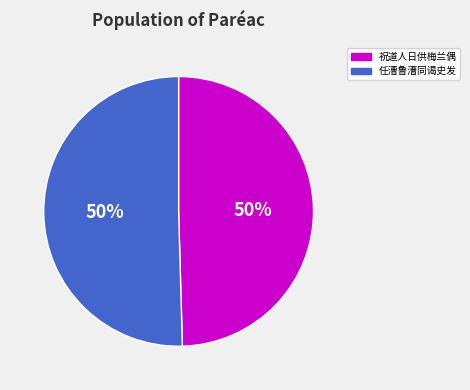

To the nearest percent, what percentage of the pie is 任漕鲁漕同谒史发?

50%